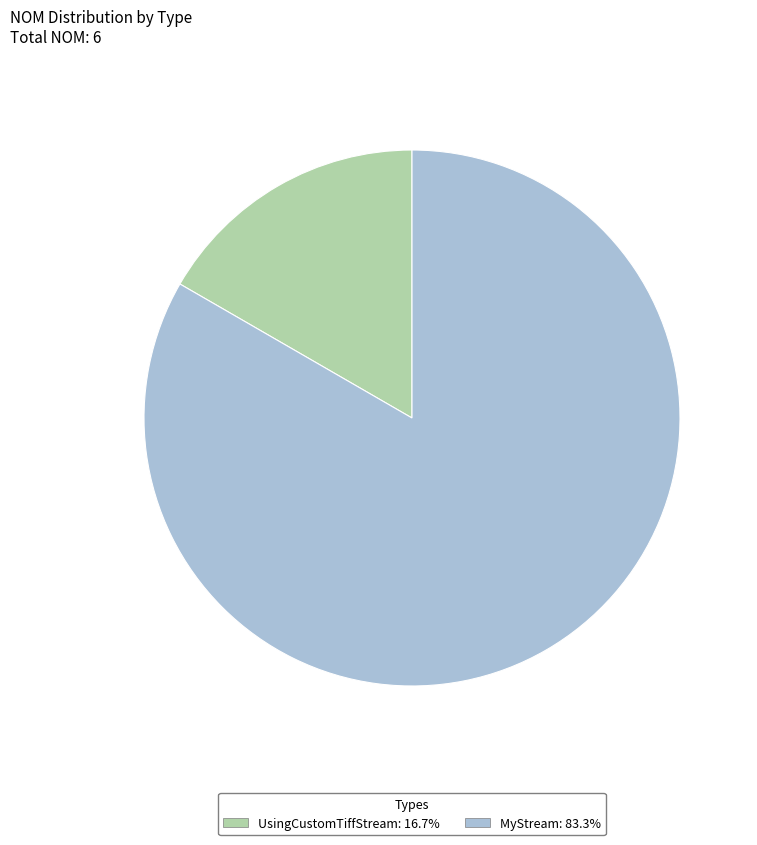

True or false: MyStream accounts for 94% of the total.

False